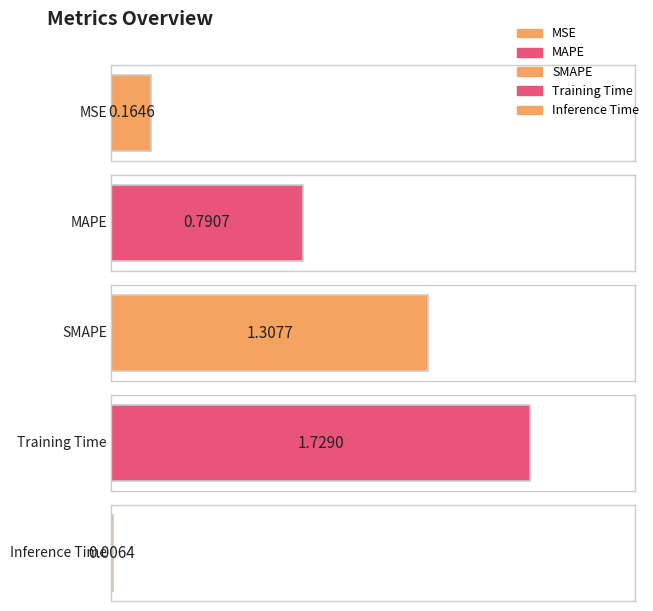

The value at MSE is 0.2. True or false?

True